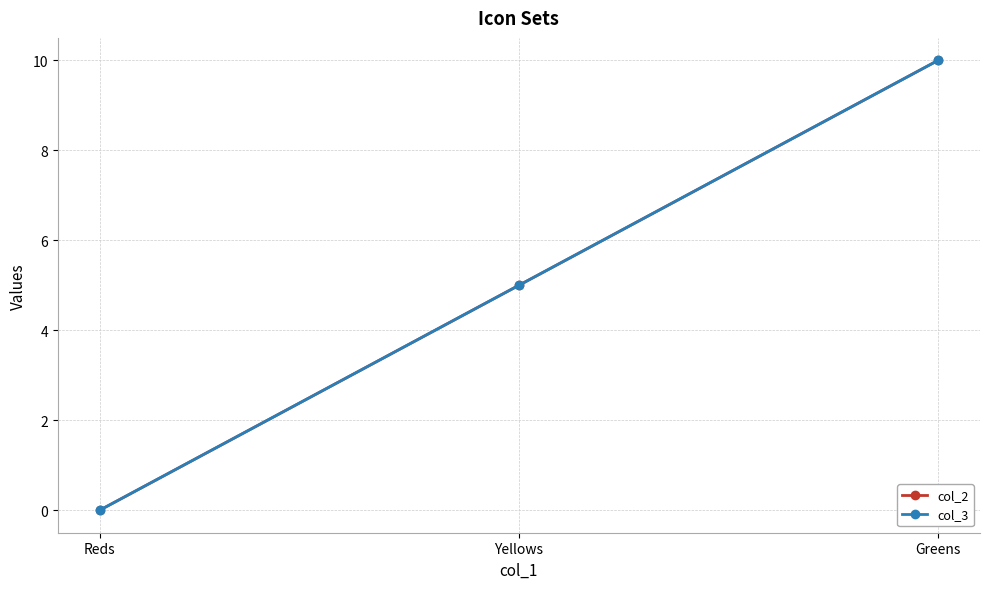

List the labels in order of col_3 value, largest first.

Greens, Yellows, Reds